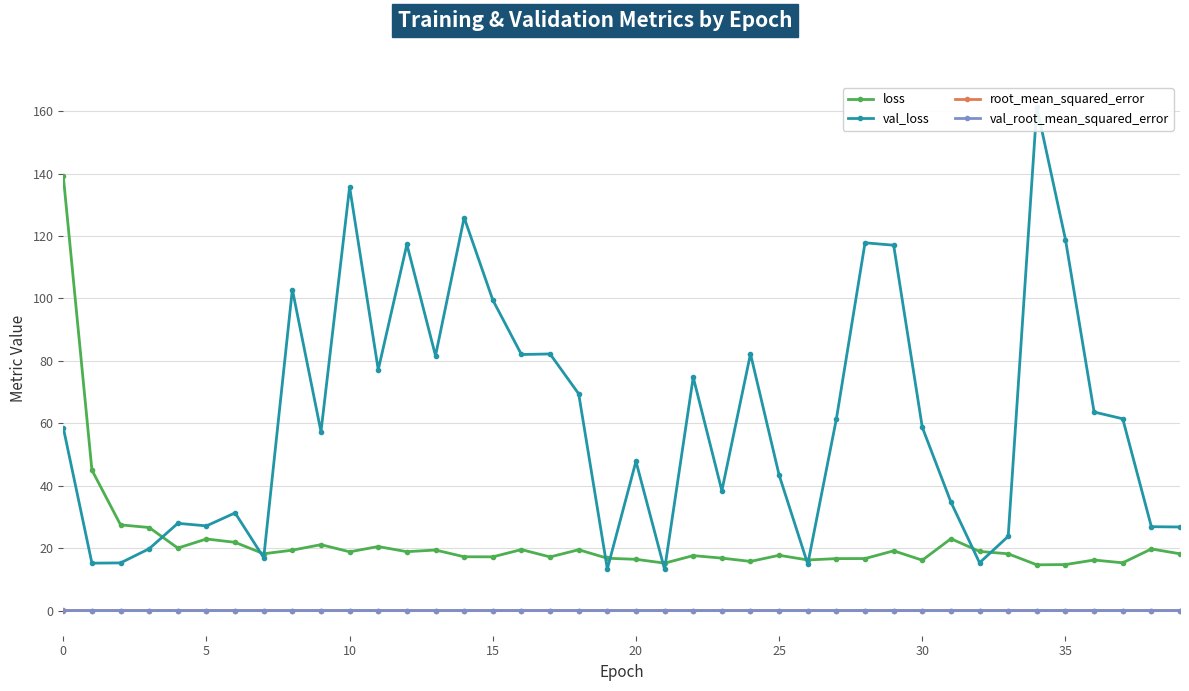

True or false: loss and root_mean_squared_error intersect in this chart.

False